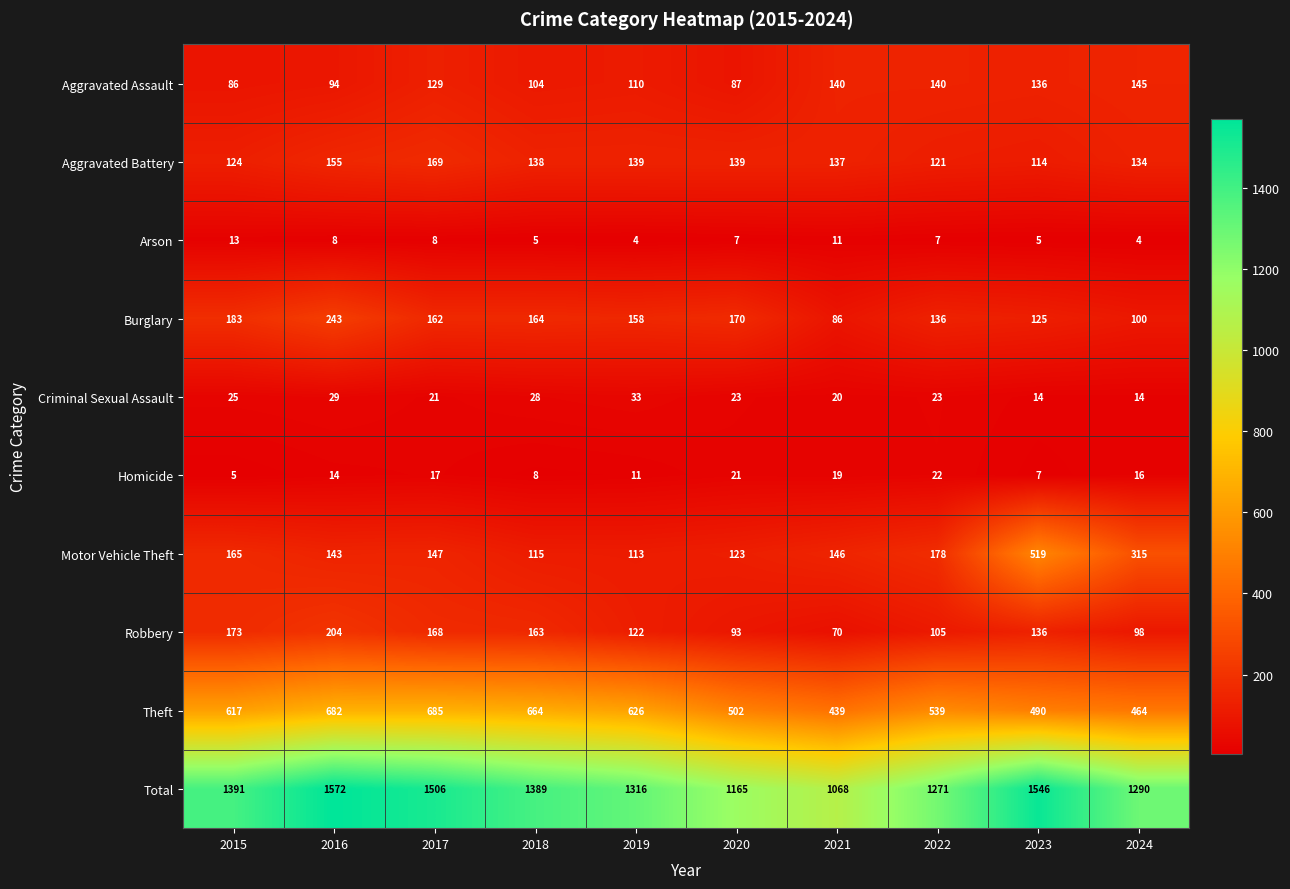

What is the difference between the maximum and minimum values in the Burglary series?

157